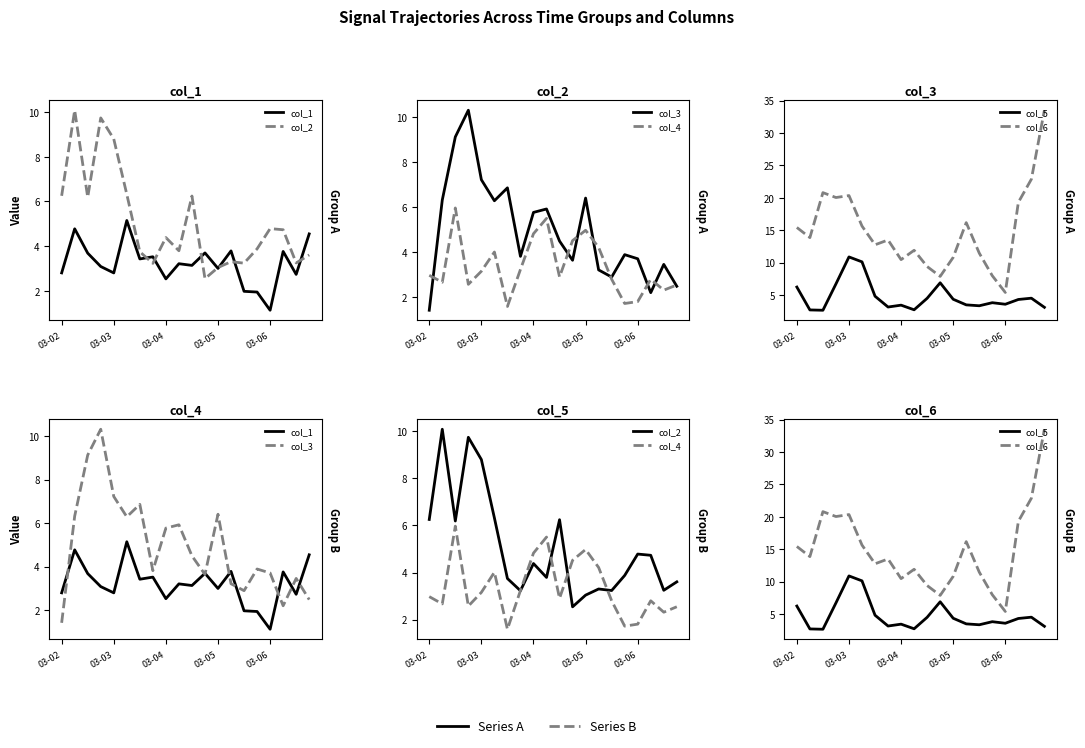

The value of col_4 at 03-04 is 7.6. True or false?

False